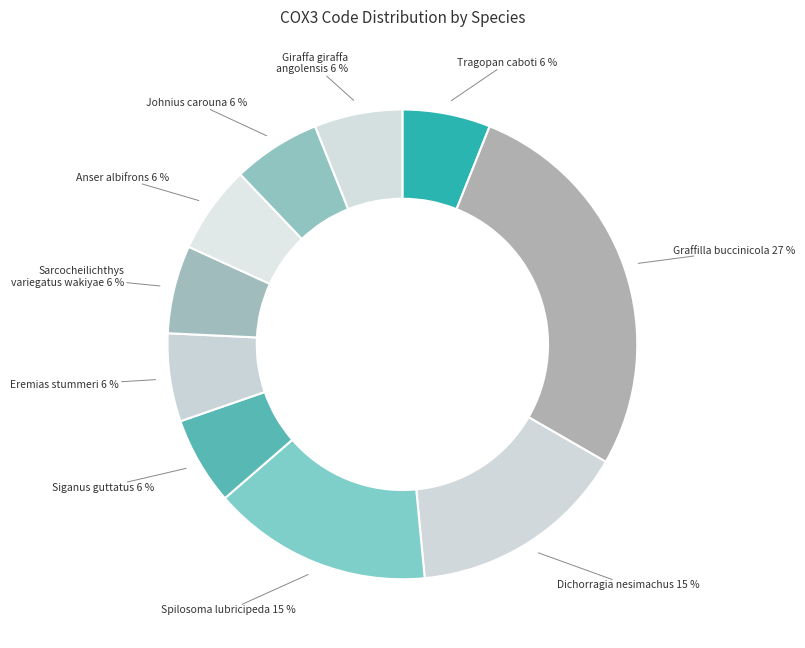

Is it true that Graffilla buccinicola is 37% of the pie?

False